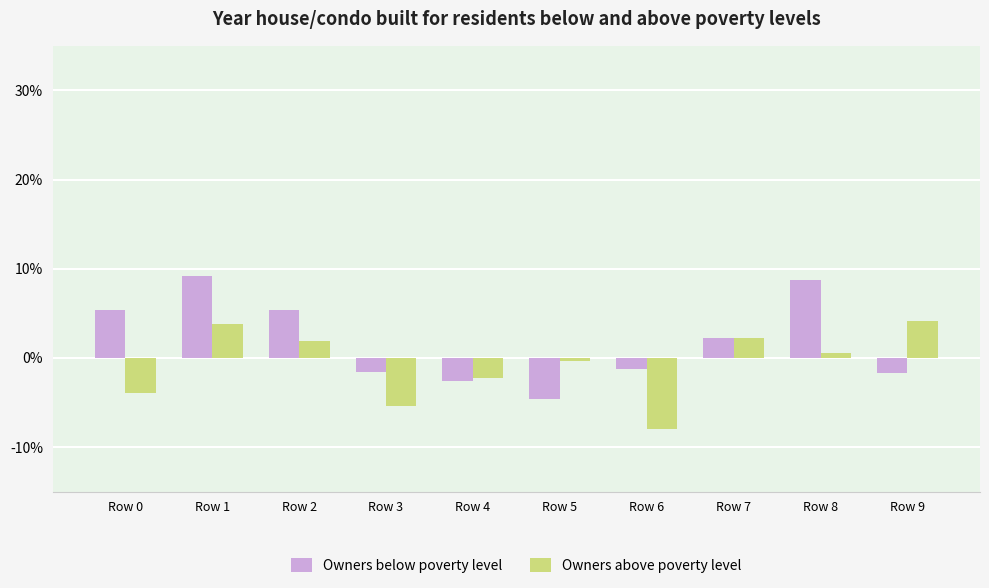

What are all the series names shown in the legend?

Owners below poverty level, Owners above poverty level